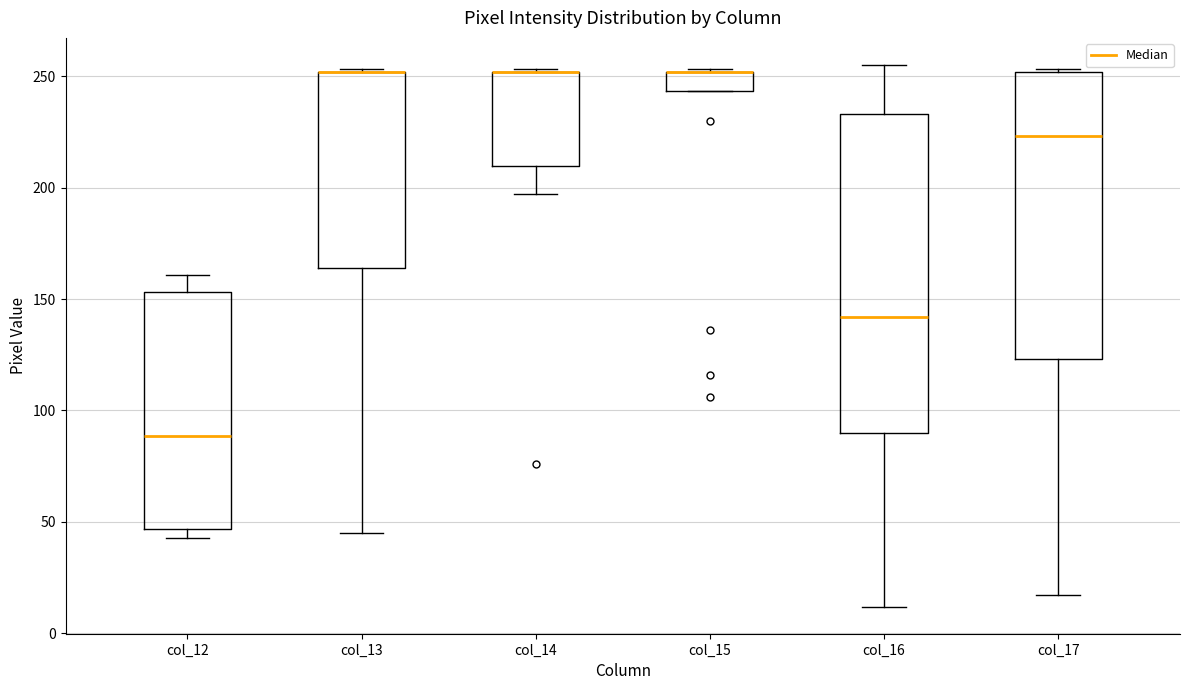

Reading left to right, transcribe this box plot: for each box, give where its median line is, the range the box spans, and where its two whiskers end, as read against the y-axis. The values are not printed on the chart, so give them approximately, as read against the axis.

col_12: median 90, box 45 to 155, whiskers 45 (just below the box's lower edge) to 160
col_13: median 250 (drawn on the box's upper edge), box 165 to 250, whiskers 45 to 255
col_14: median 250 (drawn on the box's upper edge), box 210 to 250, whiskers 195 to 255
col_15: median 250 (drawn on the box's upper edge), box 245 to 250, whiskers 245 to 255
col_16: median 140, box 90 to 235, whiskers 10 to 255
col_17: median 225, box 125 to 250, whiskers 15 to 255